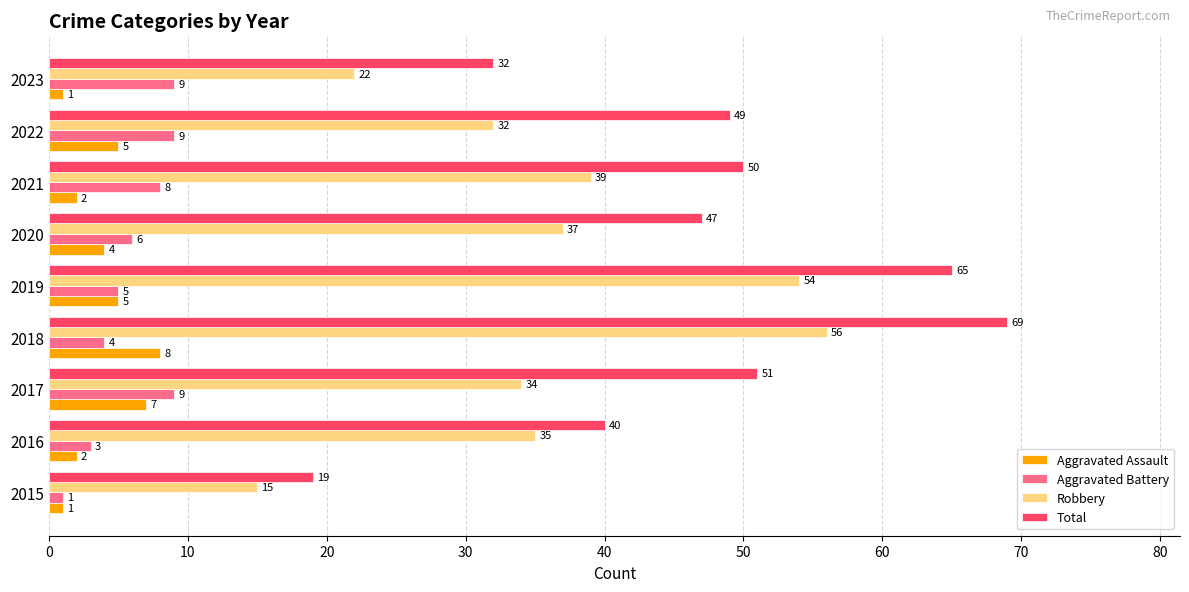

At which category is the sum across all series the highest?

2018